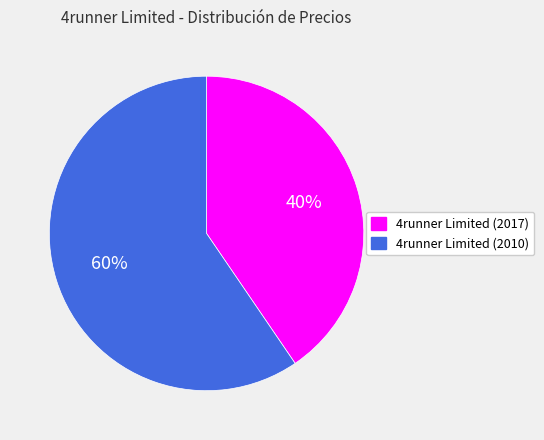

What percentage is the 4runner Limited (2010) slice, to the nearest percent?

60%